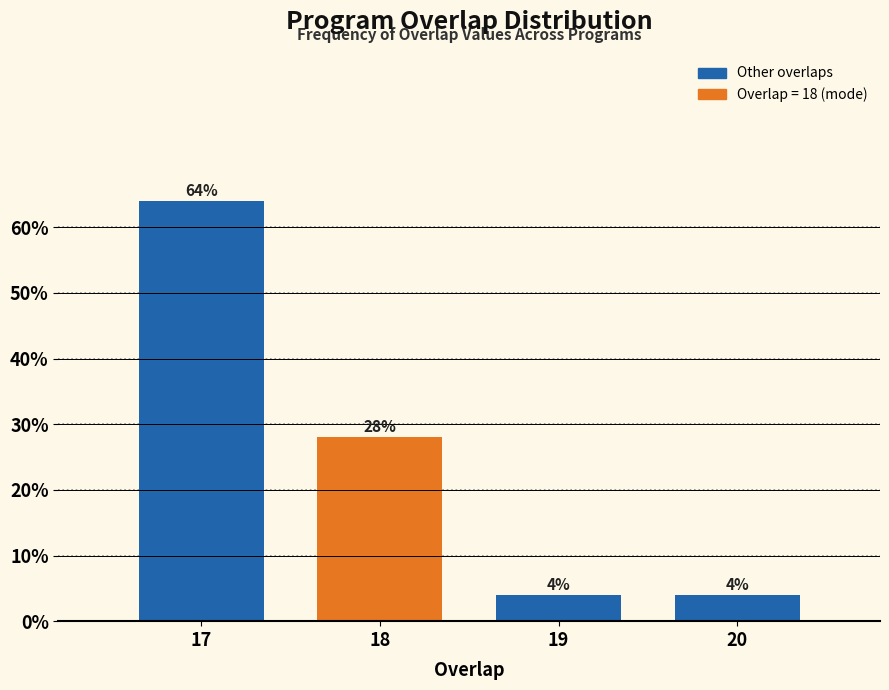

Reading left to right, what are all the values shown in this chart?

17=64.0	18=28.0	19=4.0	20=4.0